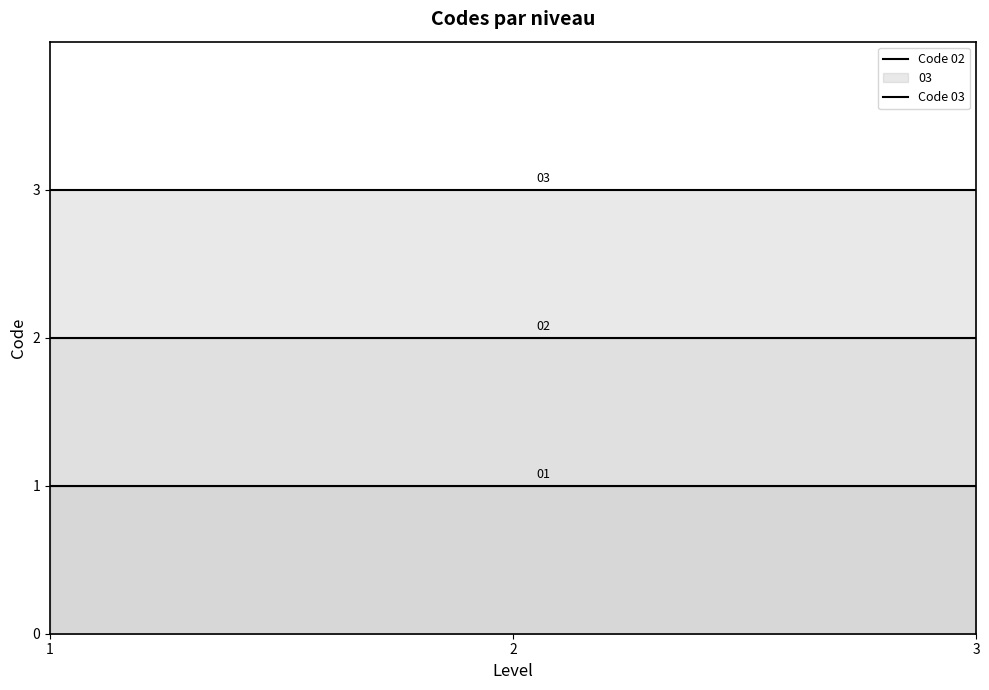

At which category is the sum across all series the highest?

1